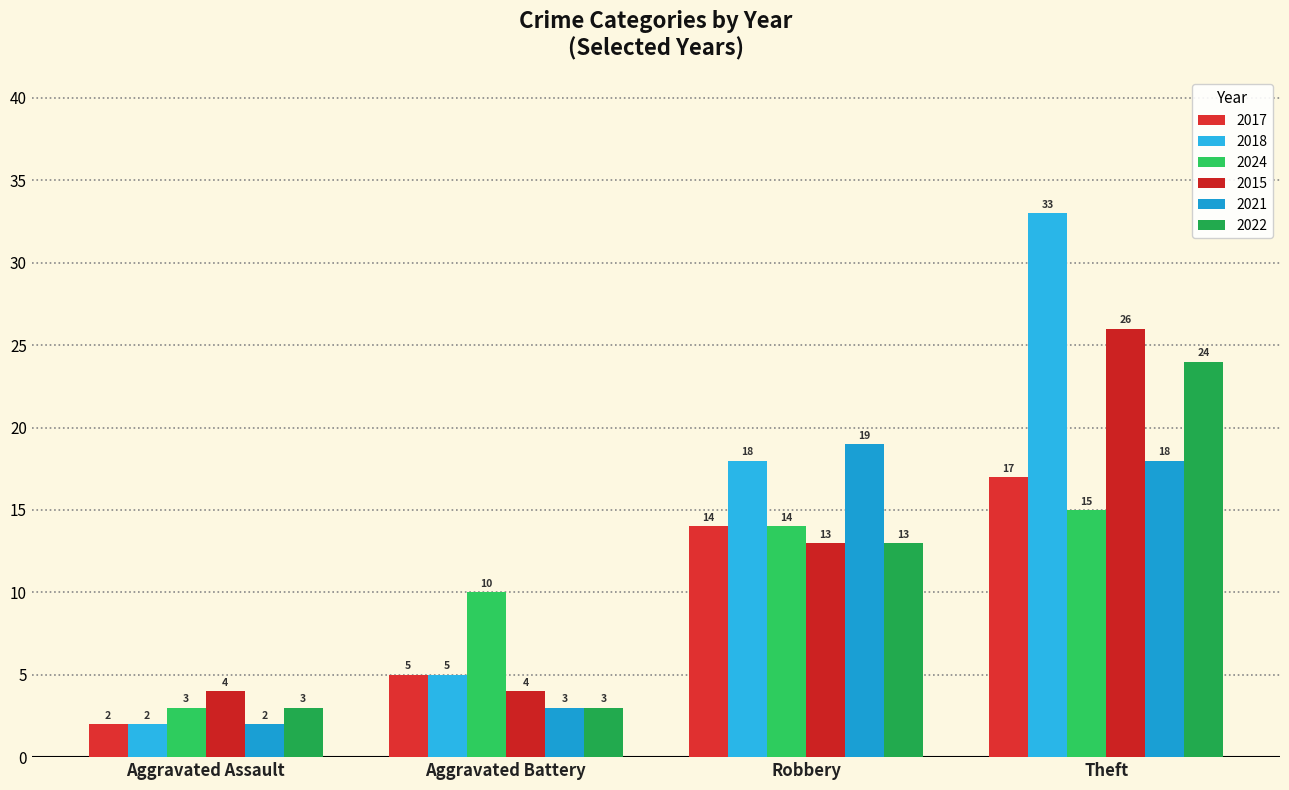

What is the sum of all 2022 values?

43